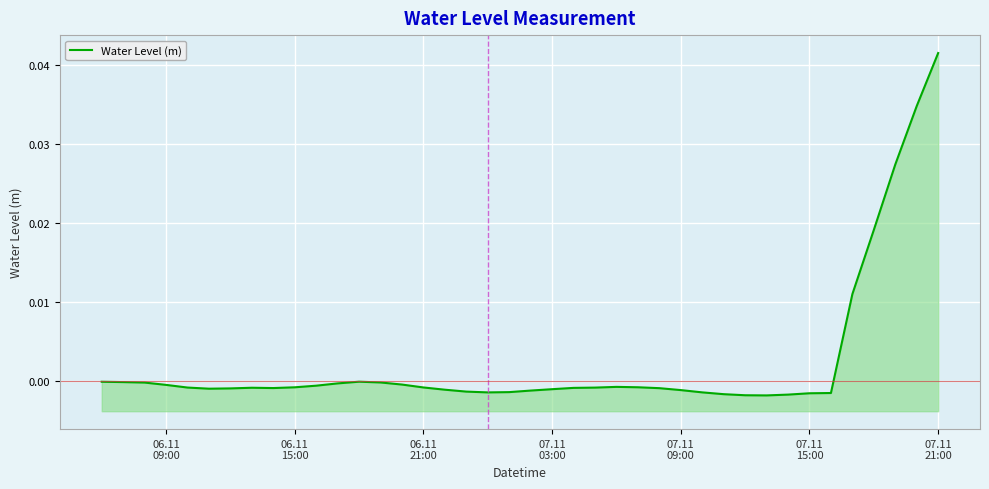

How many points are higher than both their immediate neighbors (excluding endpoints)?

3